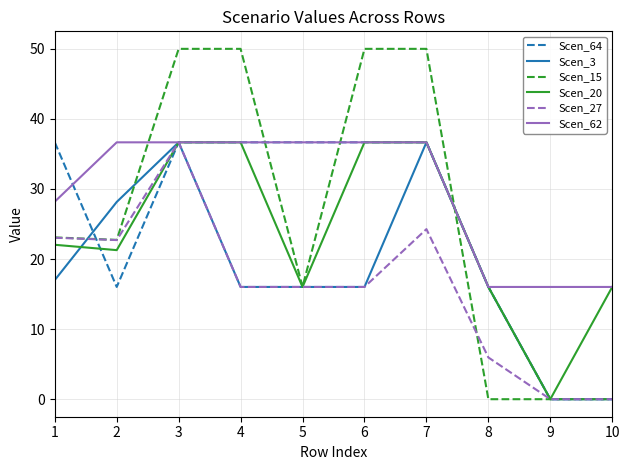

At which label does Scen_27 first exceed 16?

1